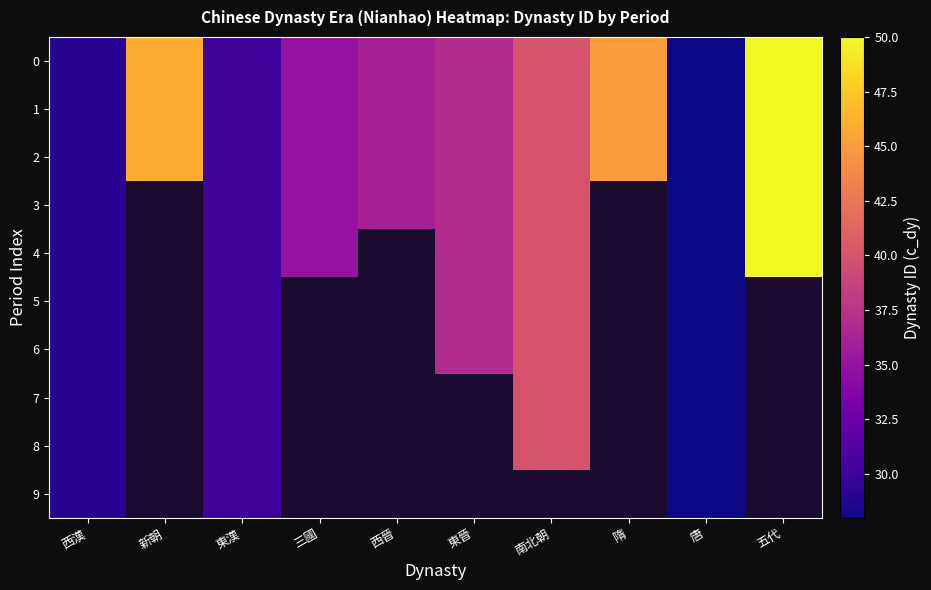

What is the sum of the 2 values at 三國 and 西晉?

71.0